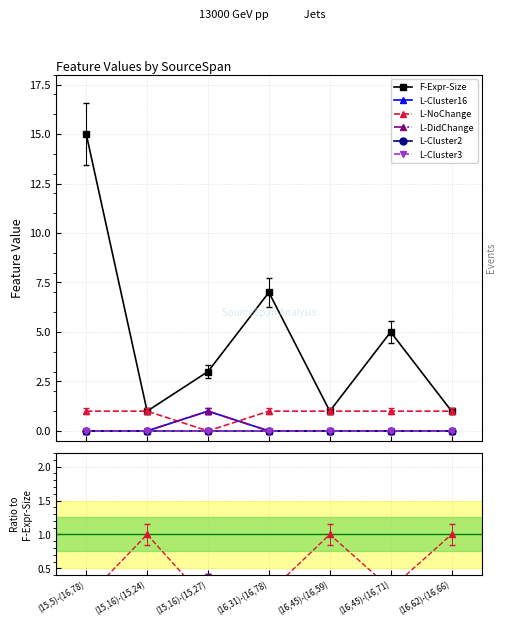

Is the value of L-Cluster3 at (15,16)-(15,27) greater than the value of L-NoChange at (15,16)-(15,24)?

No